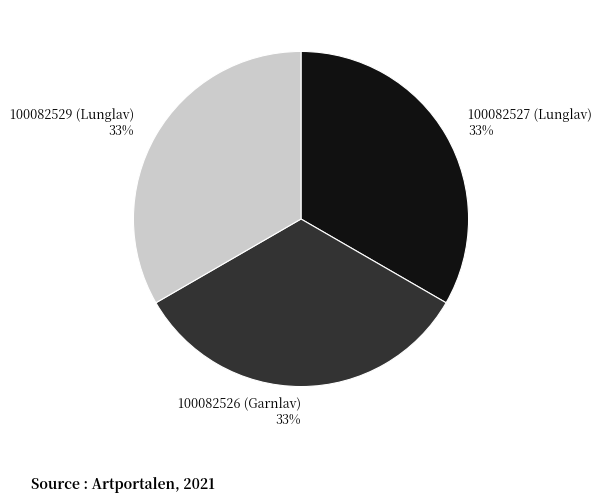

Is the sum of 100082526 (Garnlav) 33% and 100082529 (Lunglav) 33% greater than half?

Yes